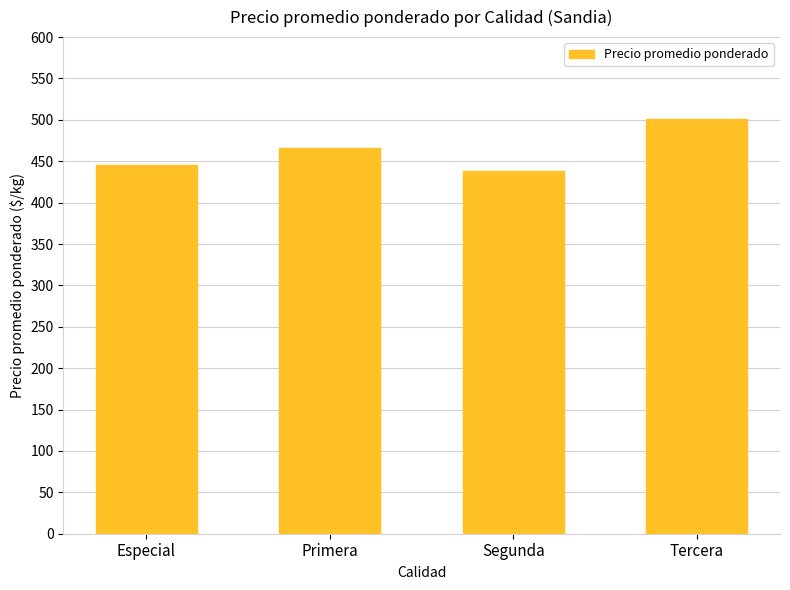

At which label is the value closest to 469?

Primera